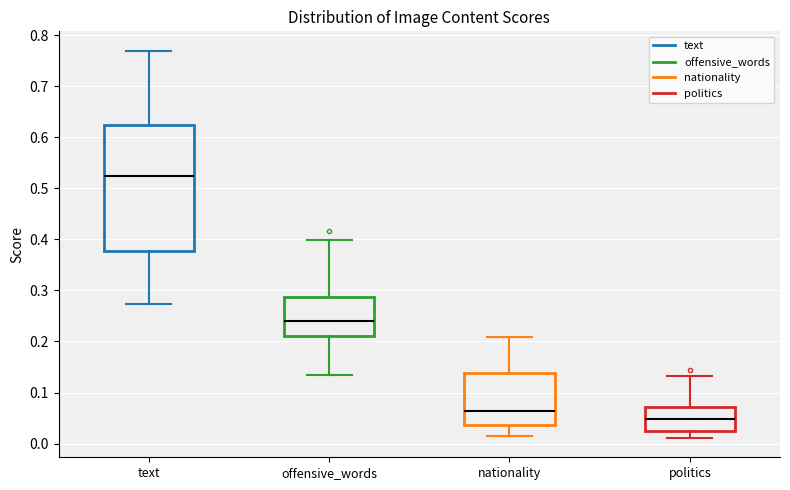

Reading left to right, transcribe this box plot: for each box, give where its median line is, the range the box spans, and where its two whiskers end, as read against the y-axis. The values are not printed on the chart, so give them approximately, as read against the axis.

text: median 0.52, box 0.38 to 0.63, whiskers 0.27 to 0.77
offensive_words: median 0.24, box 0.21 to 0.29, whiskers 0.14 to 0.40
nationality: median 0.06, box 0.04 to 0.14, whiskers 0.02 to 0.21
politics: median 0.05, box 0.03 to 0.07, whiskers 0.01 to 0.13